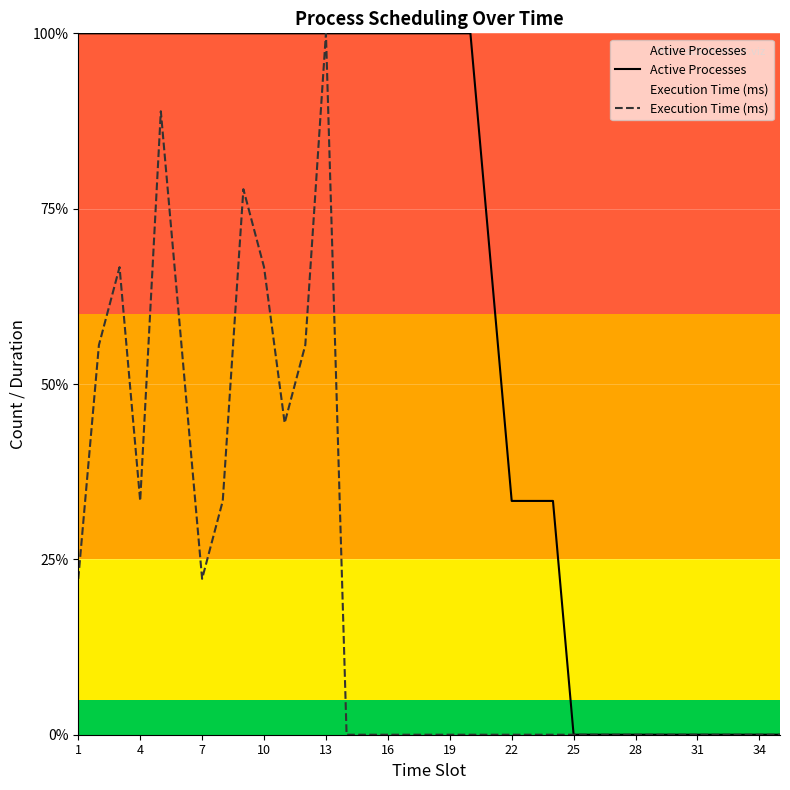

Is the value of Execution Time (ms) at 29 greater than the value of Active Processes at 30?

No